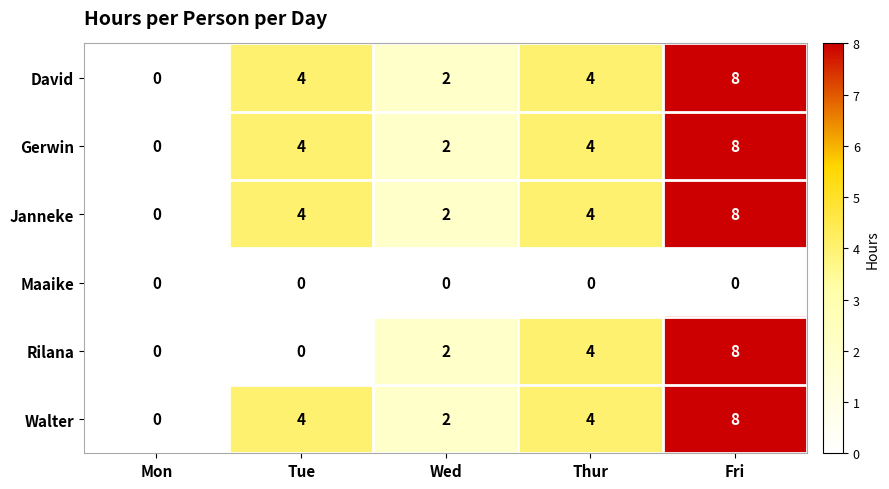

What is the total value across all series at Fri?

40